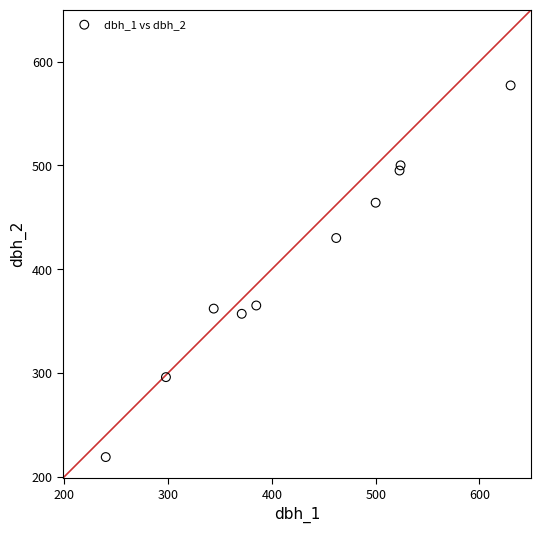

What is the range of X values (max minus min)?

390